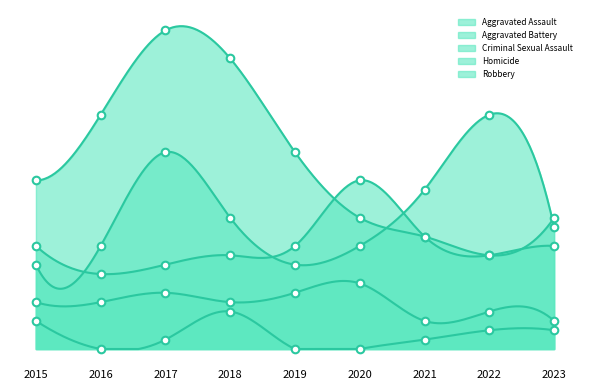

Which series has the largest Y range (max minus min)?

Robbery